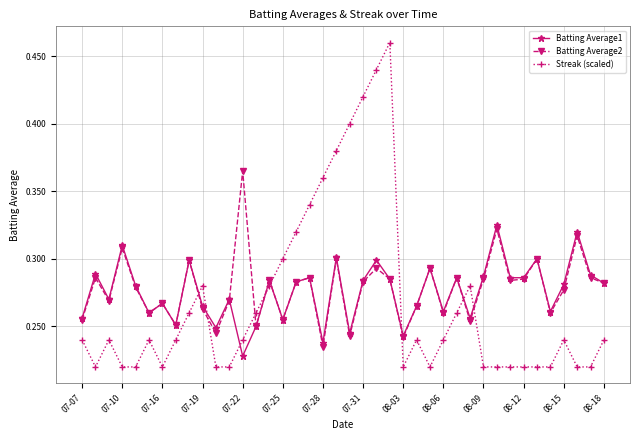

Which series has the largest total across all categories?

Batting Average2